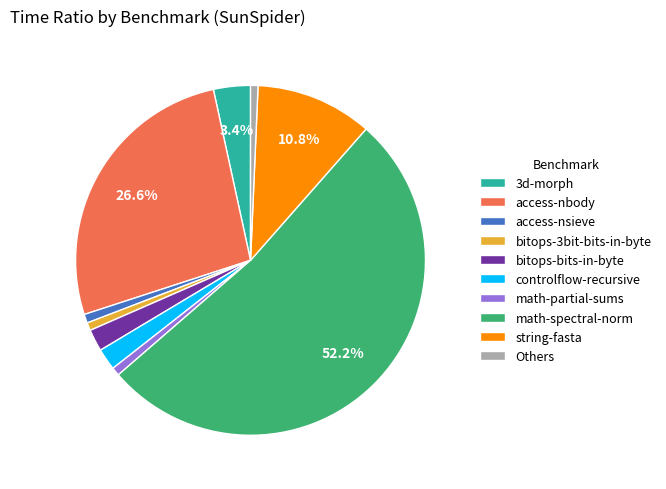

Does any single category account for the majority?

Yes